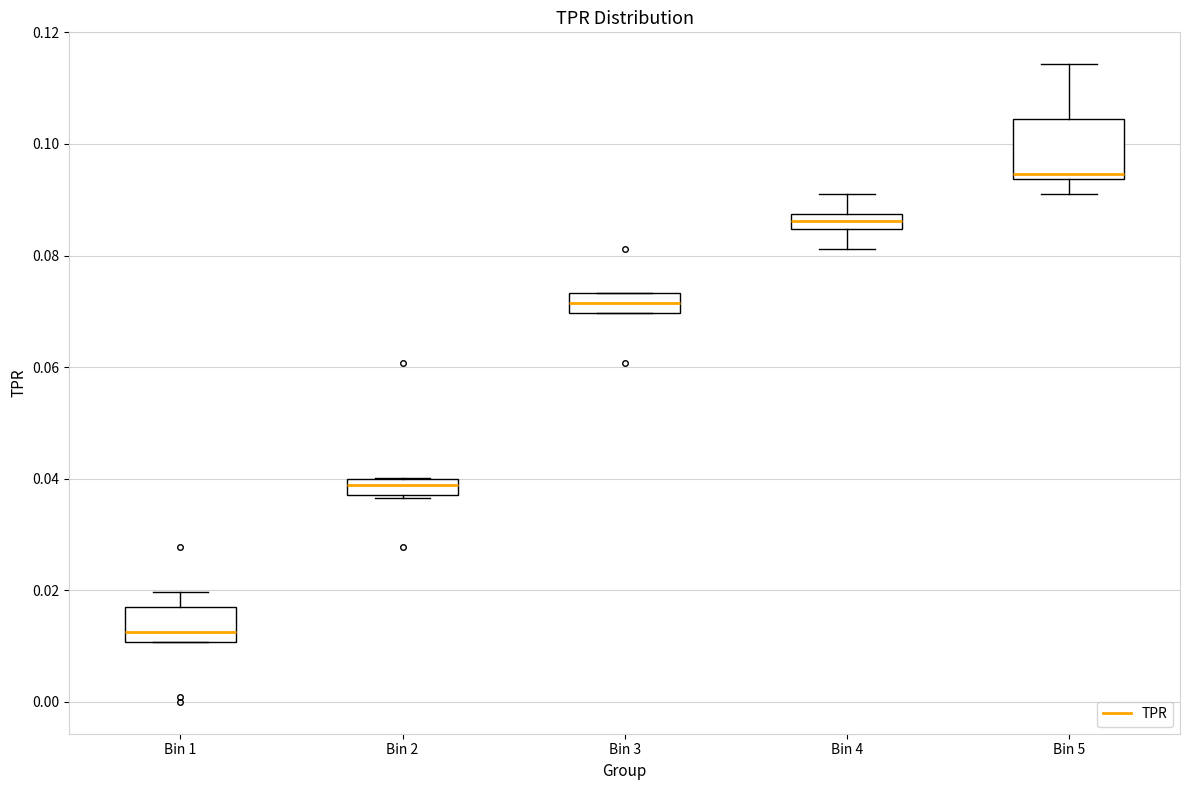

Where is the lower edge of the box for Bin 2 on the y-axis? The values are not printed on the chart, so give them approximately, as read against the axis.

0.038